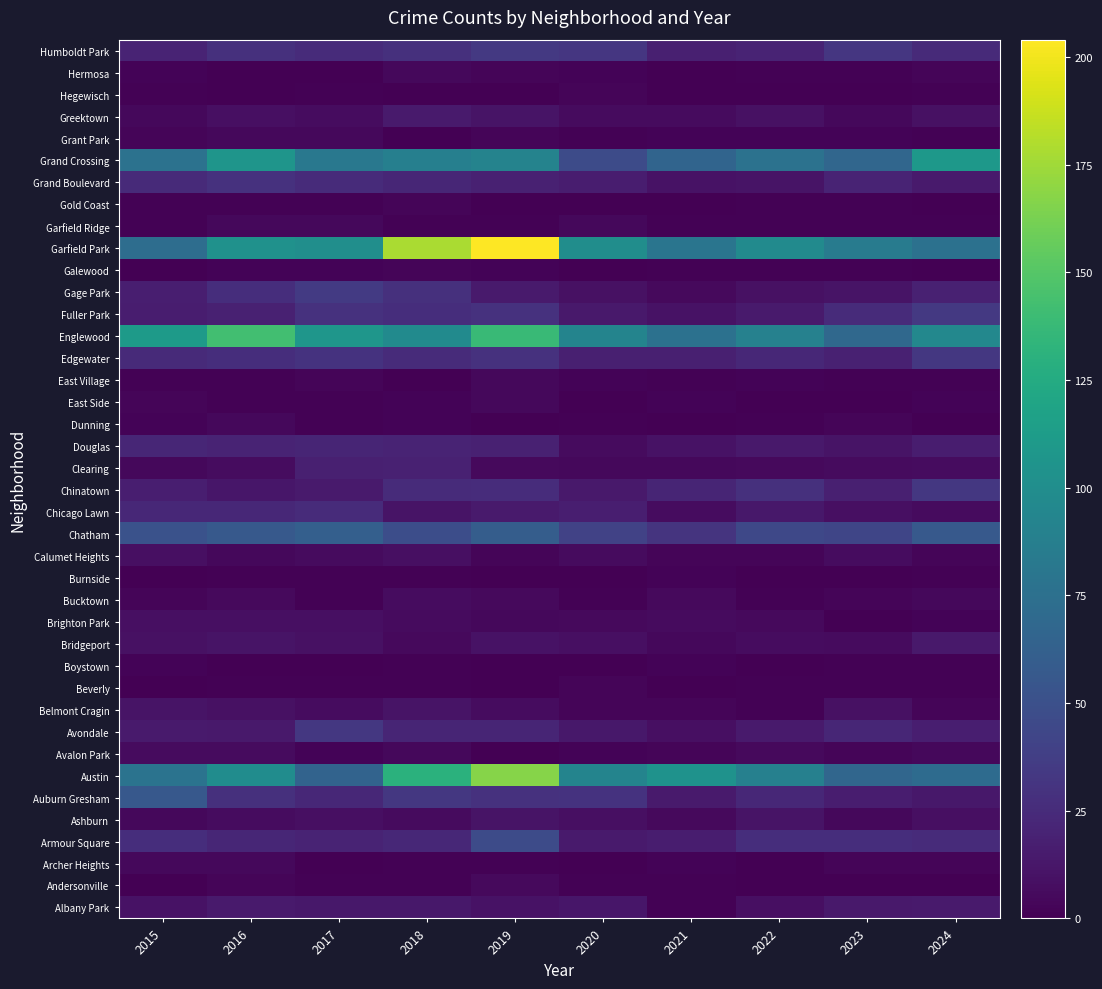

What is the difference between the highest and lowest values at 2019?

204